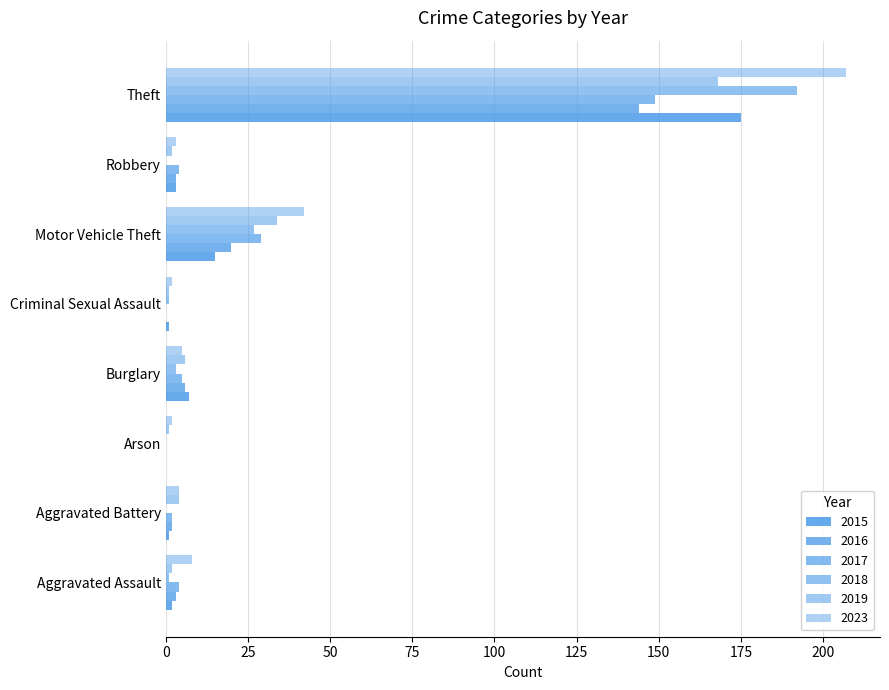

What is the difference between the 2018 values at Theft and Motor Vehicle Theft?

165